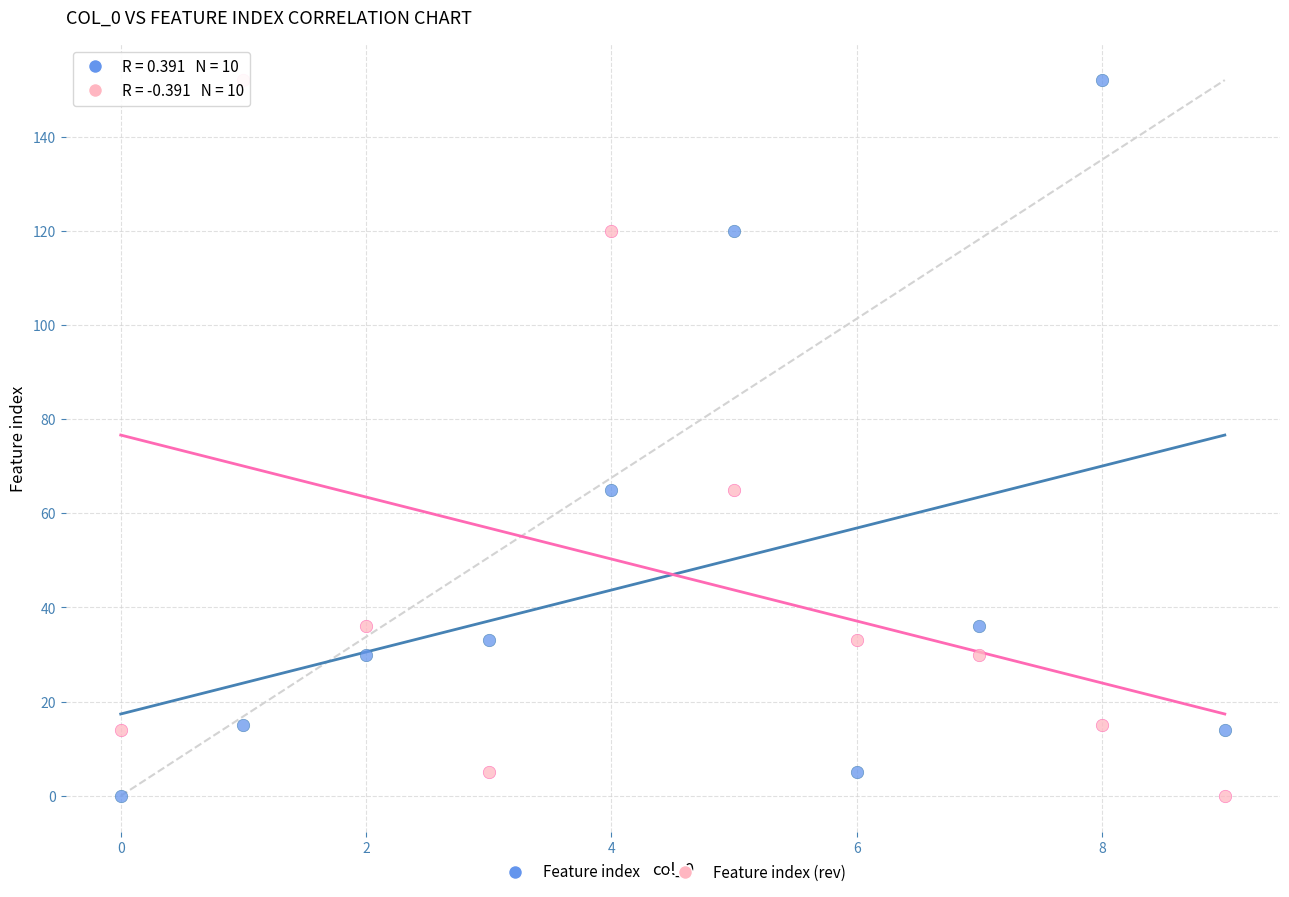

Across all data points, what is the range of Y values (max minus min)?

152